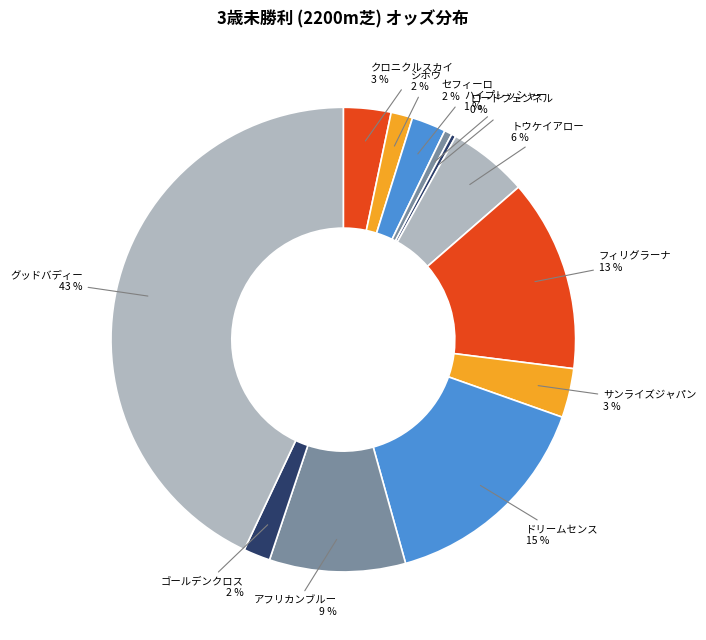

How many slices are in this pie chart?

12